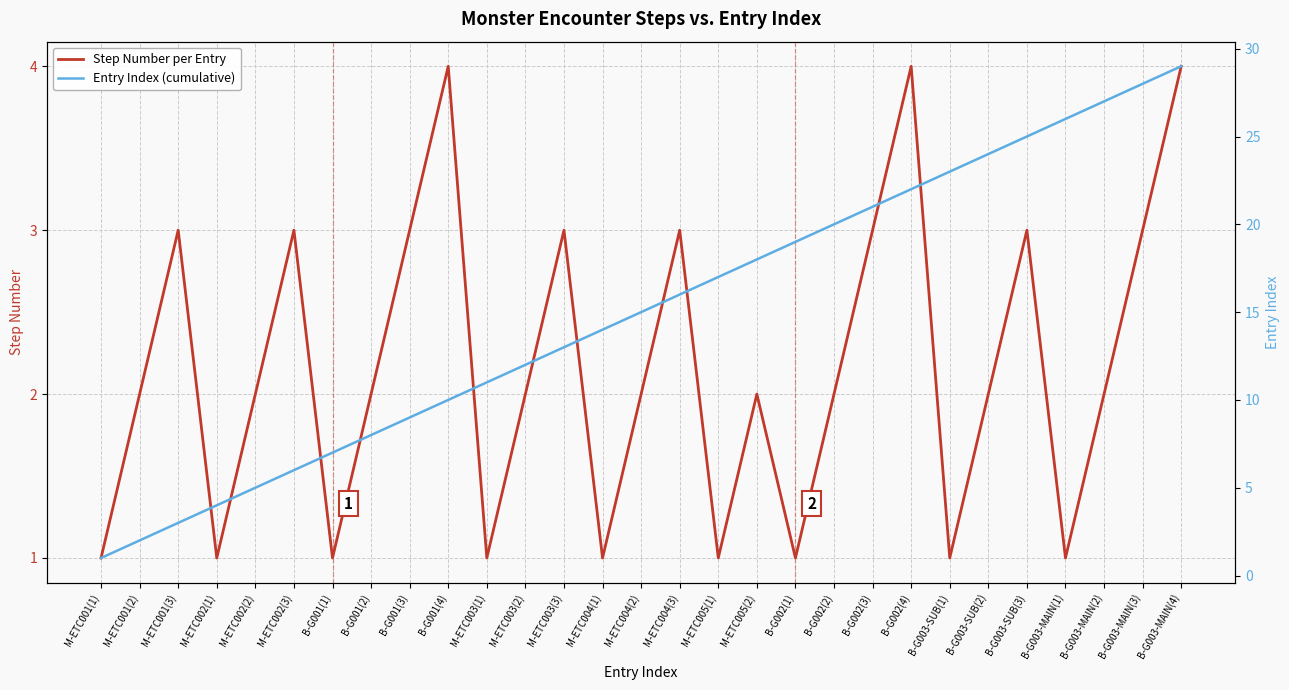

At how many categories does at least one series exceed 21?

8